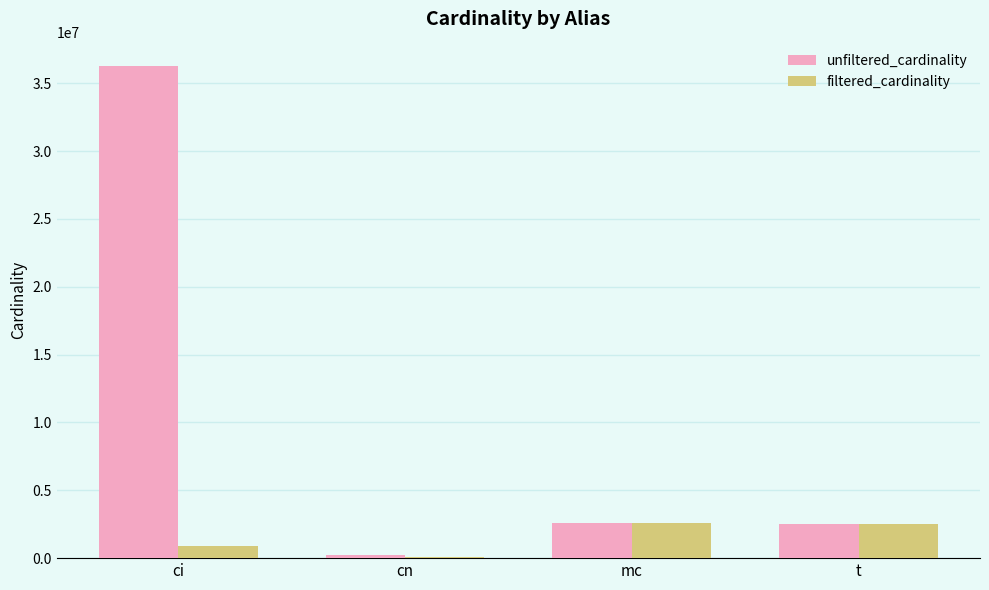

What is the sum of the unfiltered_cardinality values at ci and mc?

38853473